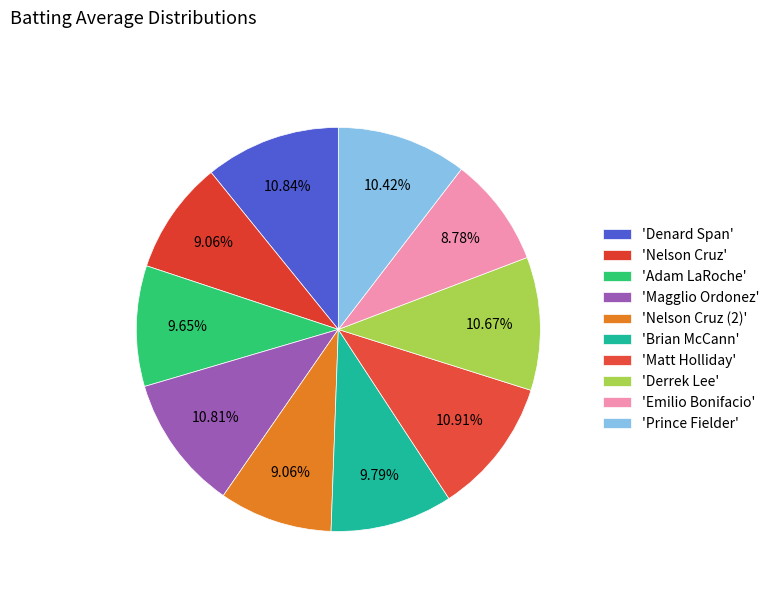

How many slices are in this pie chart?

10